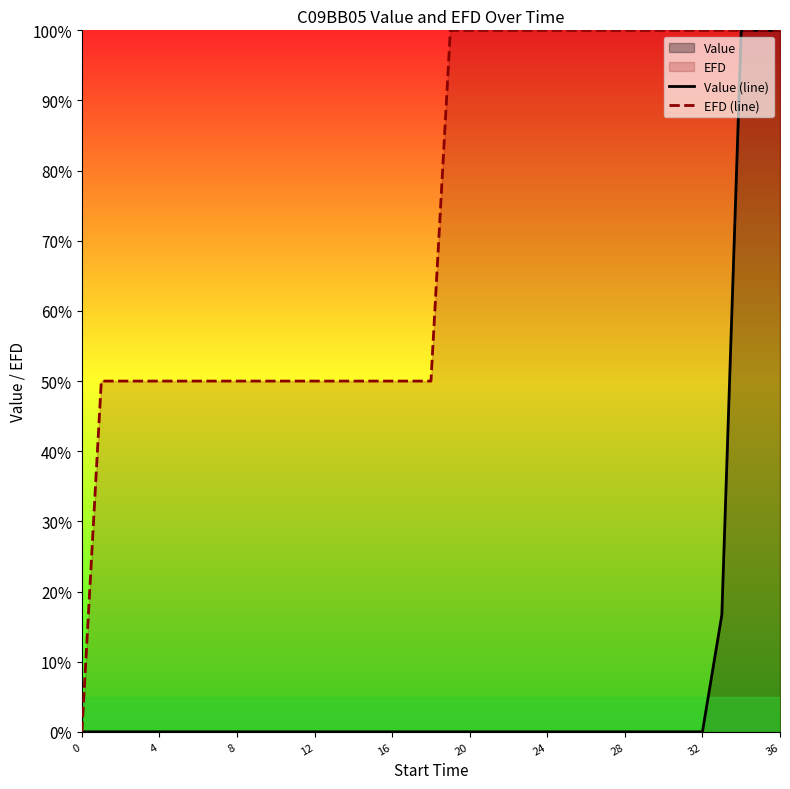

Reading left to right, extract all data points from this chart.

Value (line): 0.0	0.0	0.0	0.0	0.0	0.0	0.0	0.0	0.0	0.0	0.0	0.0	0.0	0.0	0.0	0.0	0.0	0.0	0.0	0.0	0.0	0.0	0.0	0.0	0.0	0.0	0.0	0.0	0.0	0.0	0.0	0.0	0.0	16.7	100.0	100.0	100.0
EFD (line): 0.0	50.0	50.0	50.0	50.0	50.0	50.0	50.0	50.0	50.0	50.0	50.0	50.0	50.0	50.0	50.0	50.0	50.0	50.0	100.0	100.0	100.0	100.0	100.0	100.0	100.0	100.0	100.0	100.0	100.0	100.0	100.0	100.0	100.0	100.0	100.0	100.0